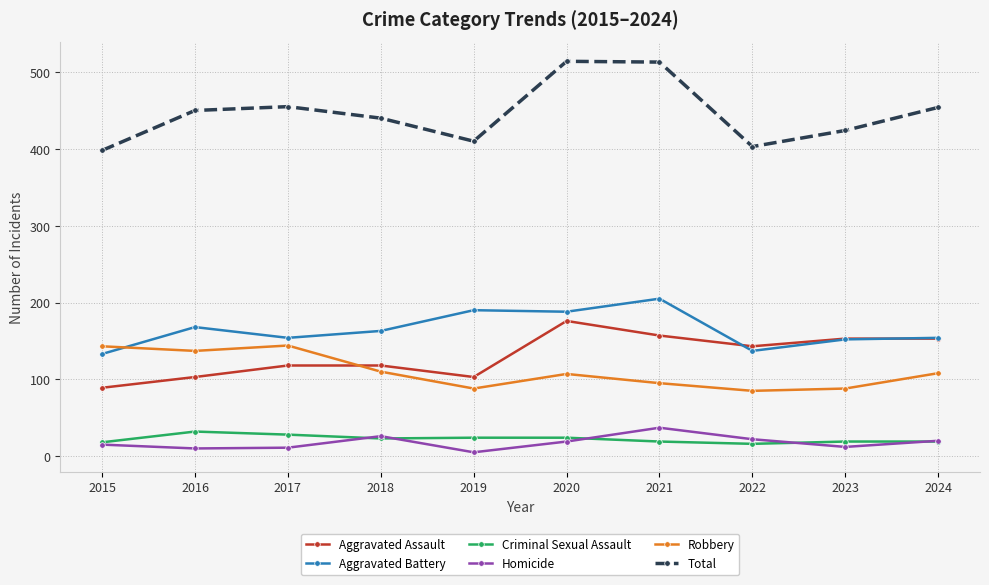

Is it true that Homicide equals 15 at 2015?

True